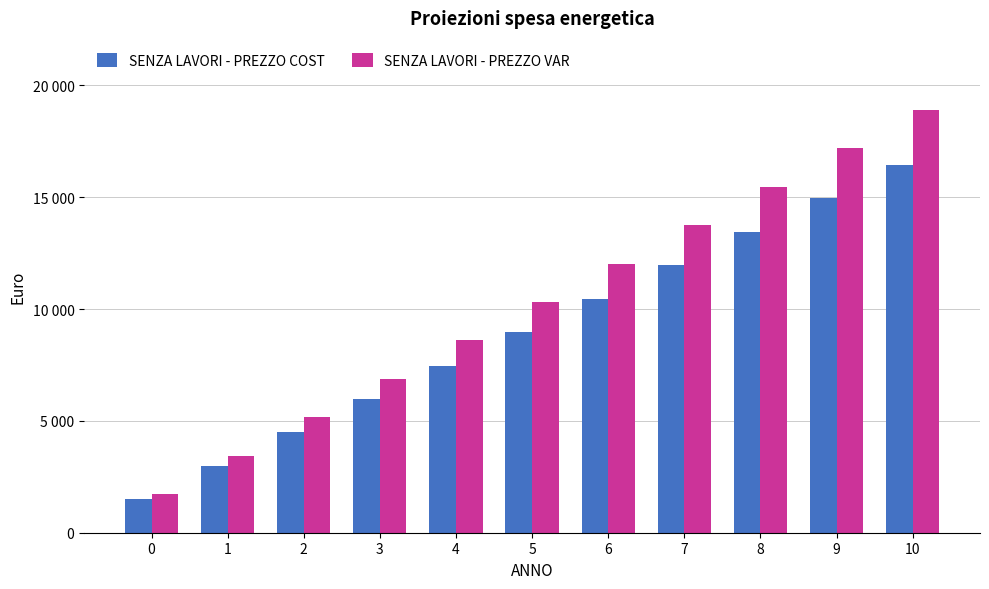

What is the sum of all SENZA LAVORI - PREZZO VAR values?

113452.9